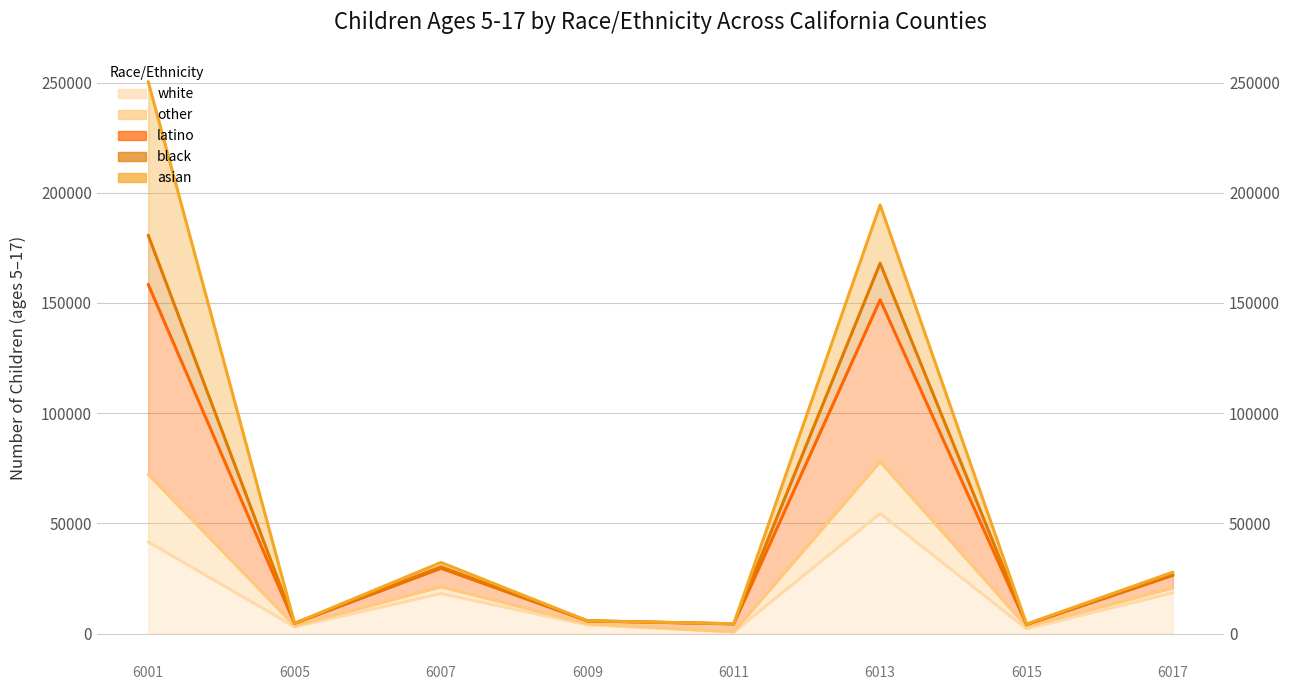

True or false: latino and white intersect in this chart.

False